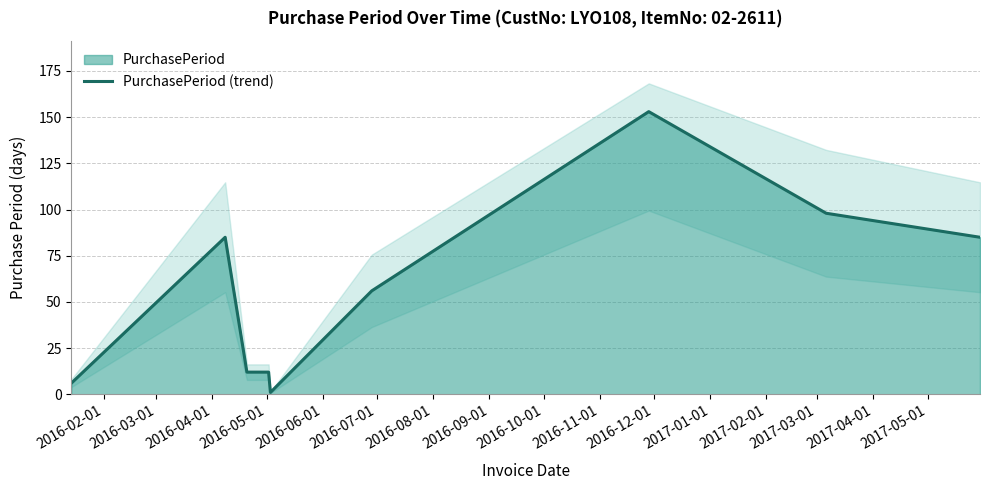

True or false: the data shows 163 at 2016-09-01.

False